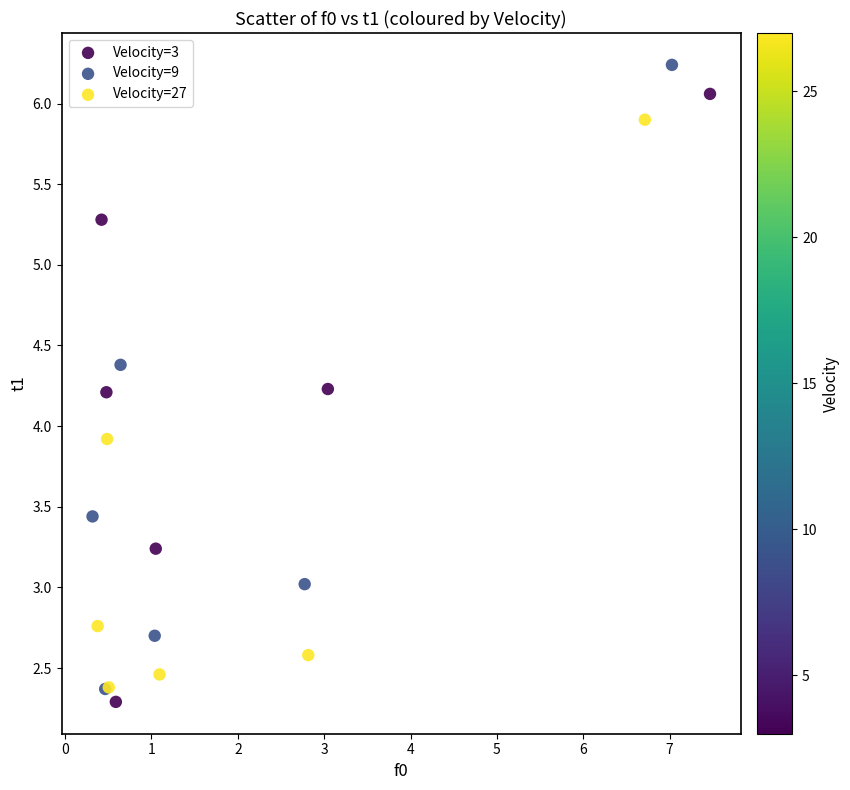

Which series contains the highest Y value?

Velocity=9